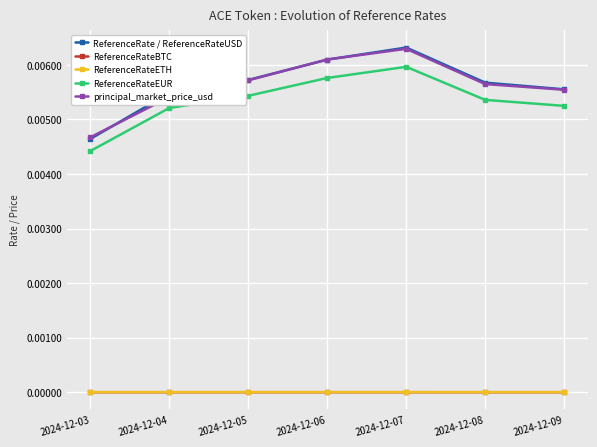

Is it true that principal_market_price_usd equals 0.0 at 2024-12-05?

True